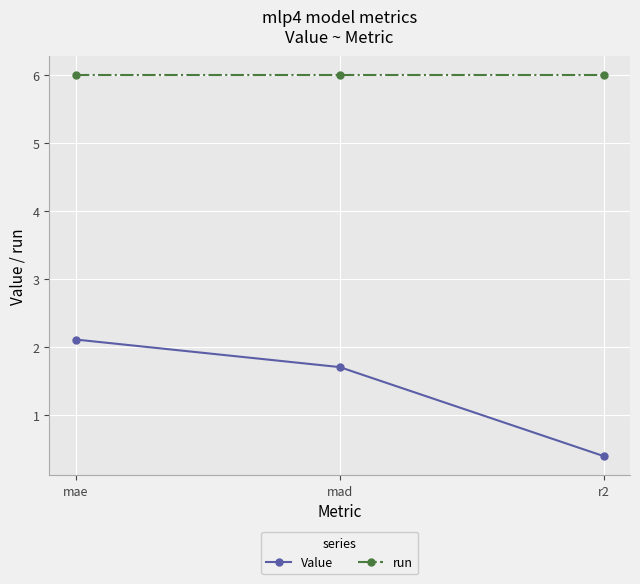

Does the chart display data point markers on the line(s)?

Yes